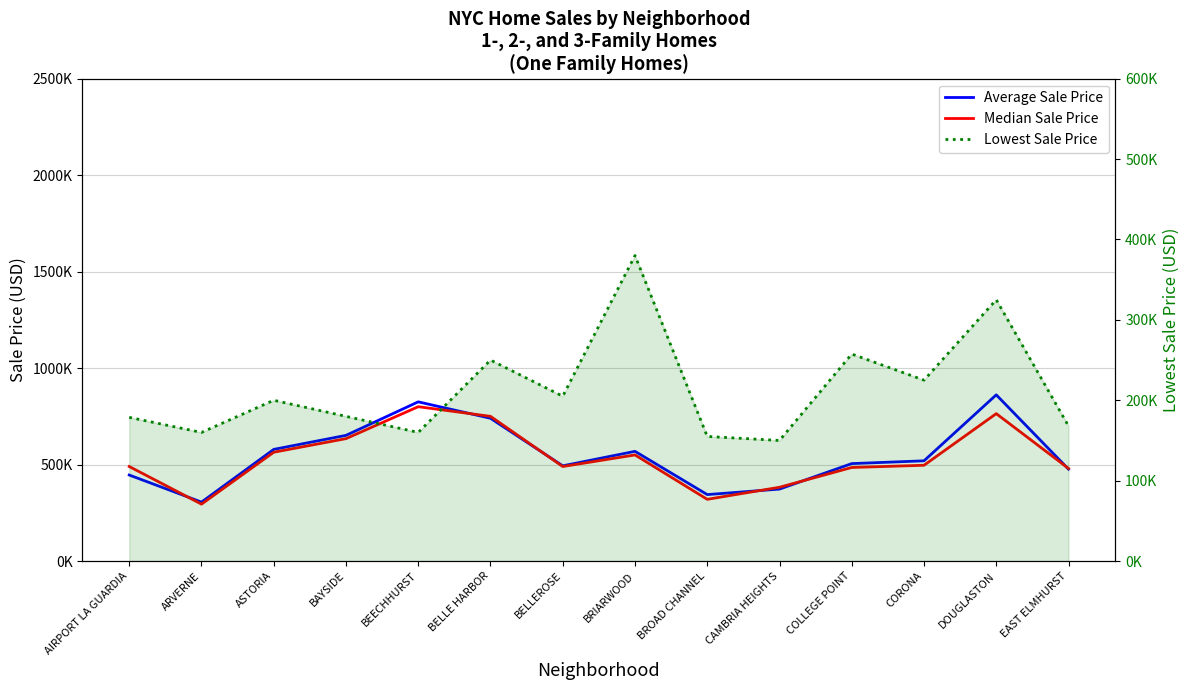

At how many categories does at least one series exceed 175665?

14